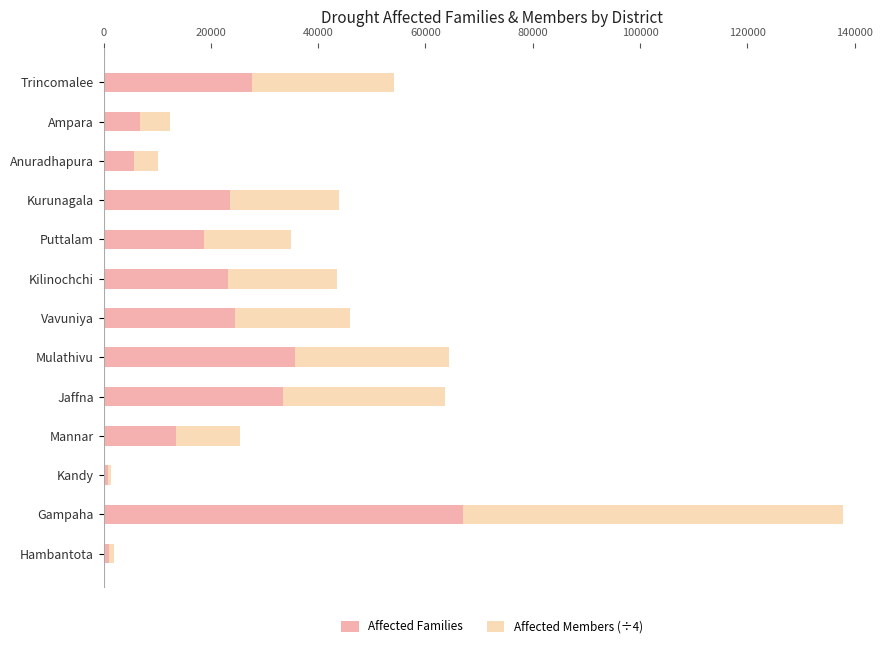

What is the minimum value for Affected Families?

743.0